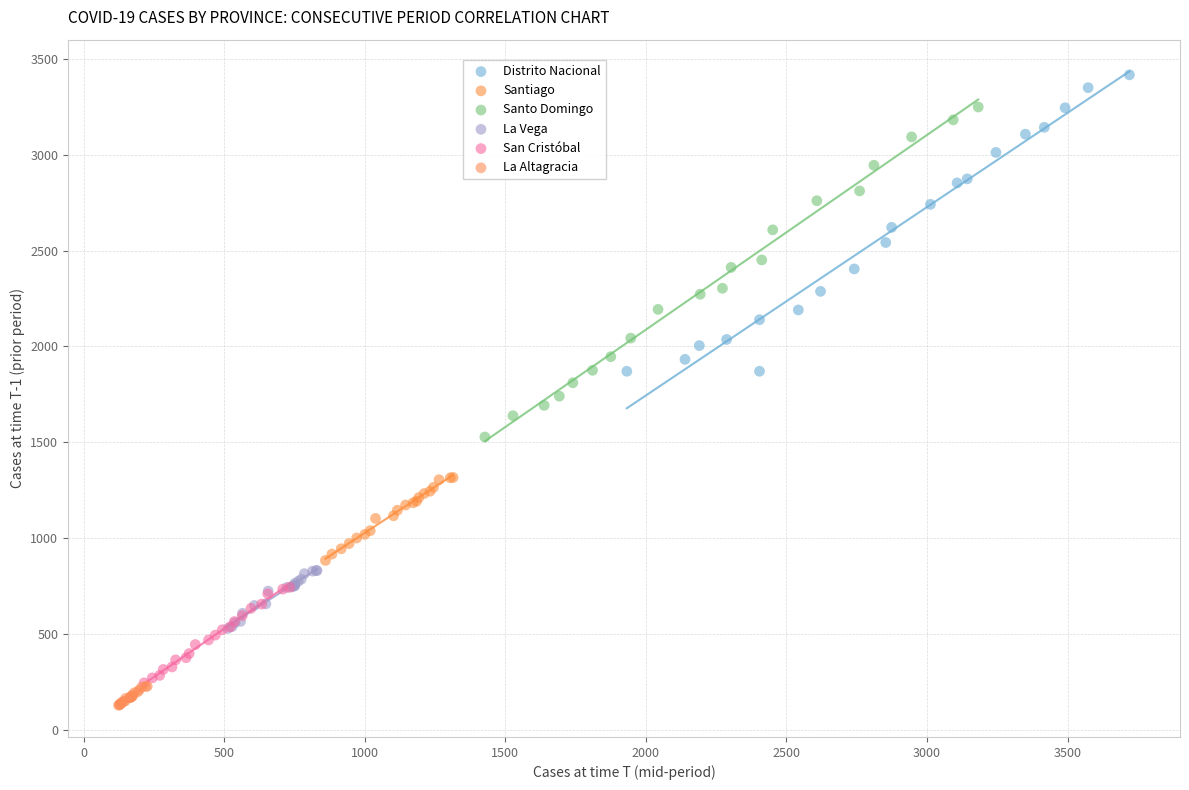

Which series reaches the maximum Y coordinate?

Distrito Nacional